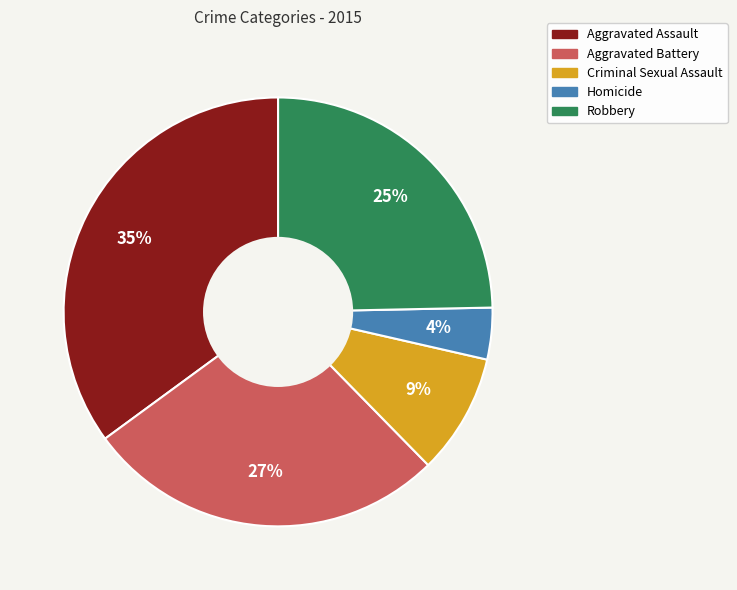

To the nearest percent, what portion does Aggravated Assault represent?

35%